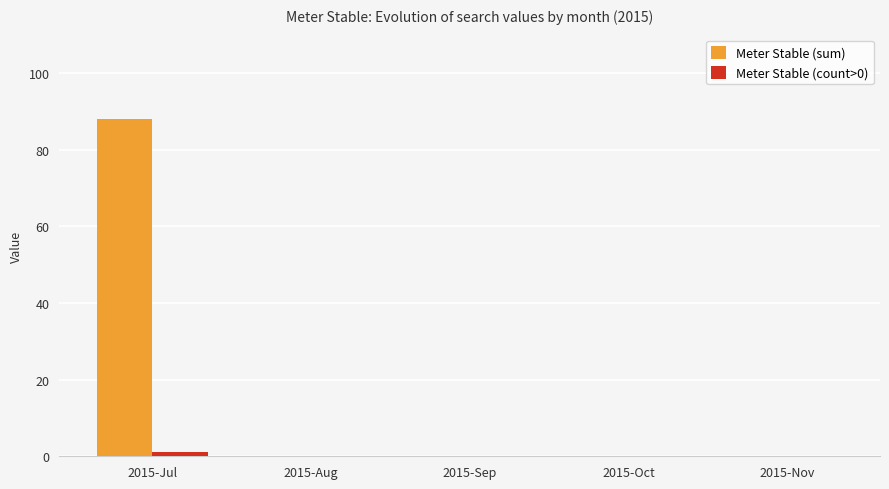

What is the sum of all Meter Stable (sum) values?

88